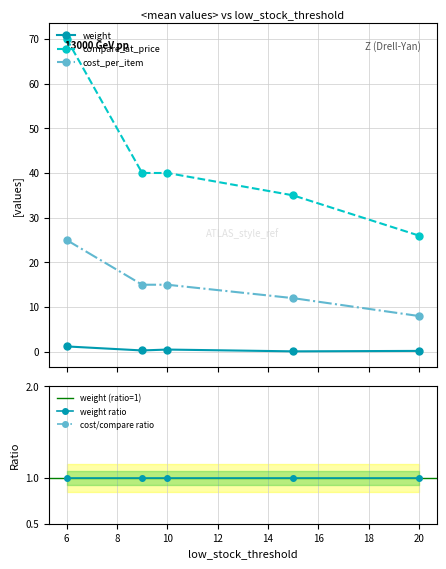

How many interior local peaks does the weight series have?

1